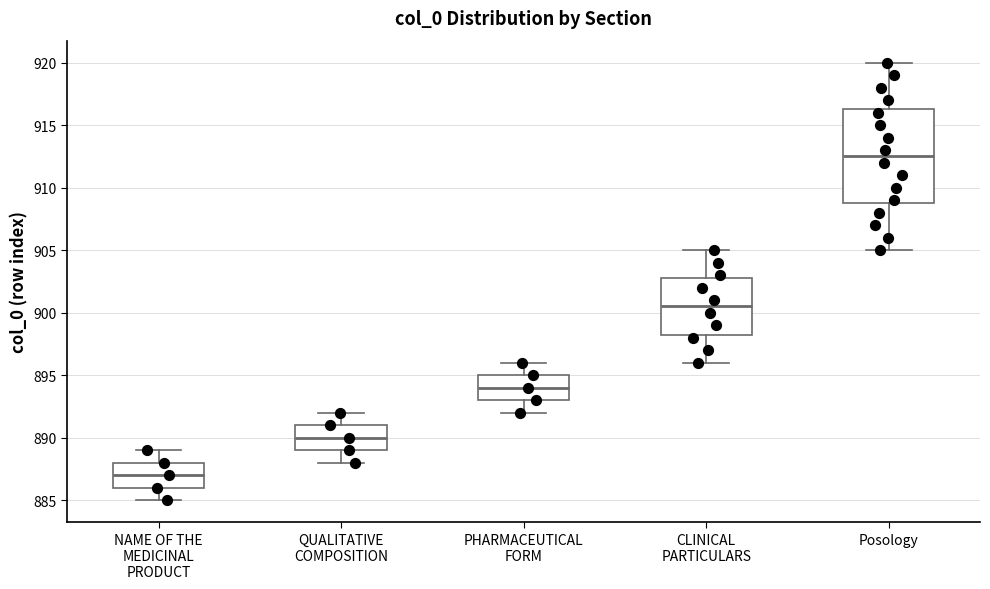

Reading left to right, read every box against the y-axis: the position of its median line, the range the box covers, and the ends of its whiskers. The values are not printed on the chart, so give them approximately, as read against the axis.

NAME OF THE MEDICINAL PRODUCT: median 887.0, box 886.0 to 888.0, whiskers 885.0 to 889.0
QUALITATIVE COMPOSITION: median 890.0, box 889.0 to 891.0, whiskers 888.0 to 892.0
PHARMACEUTICAL FORM: median 894.0, box 893.0 to 895.0, whiskers 892.0 to 896.0
CLINICAL PARTICULARS: median 900.5, box 898.5 to 903.0, whiskers 896.0 to 905.0
Posology: median 912.5, box 909.0 to 916.5, whiskers 905.0 to 920.0